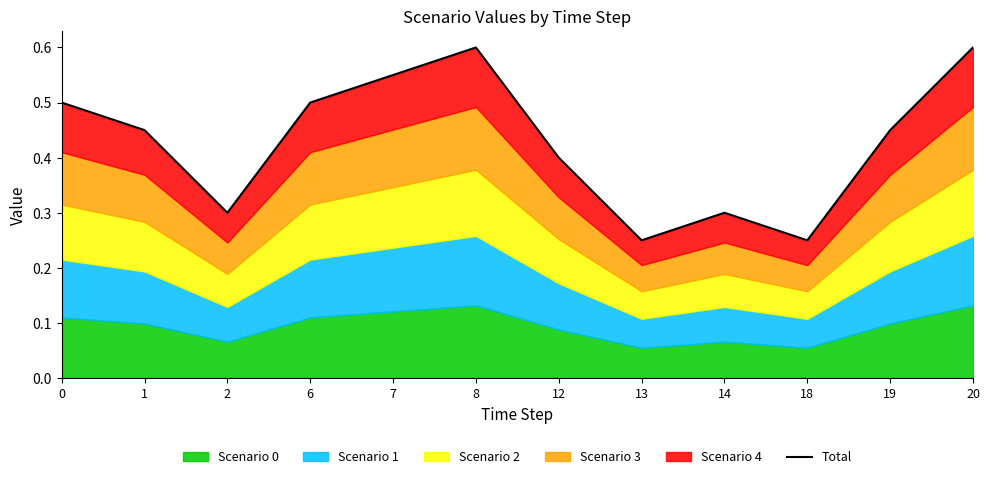

The chart shows a value of 0.5 at 19. True or false?

True